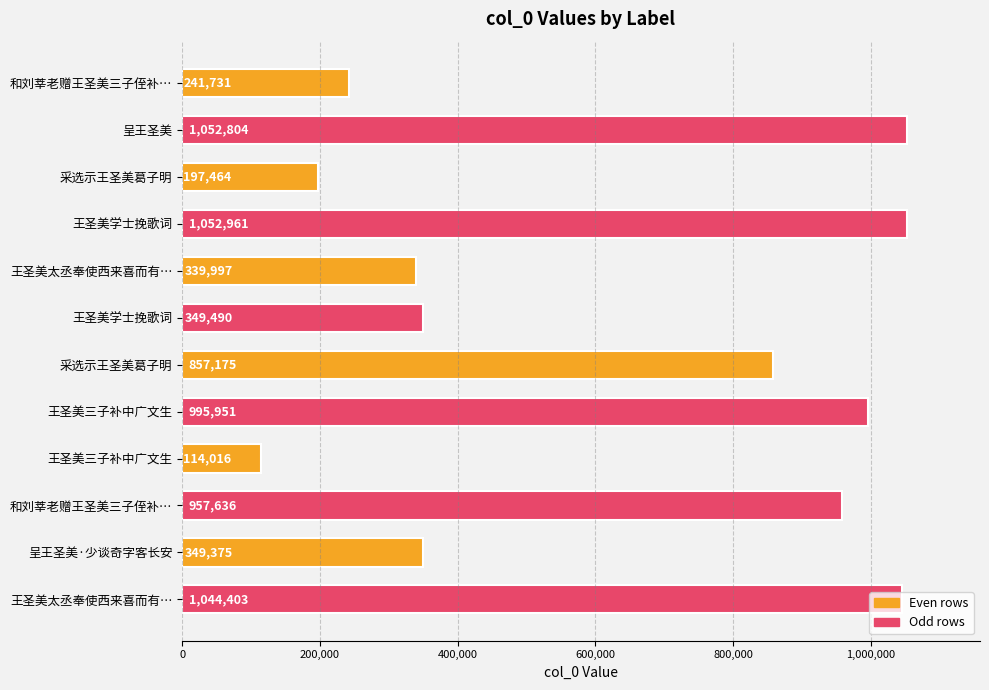

Are the bars horizontal?

Yes